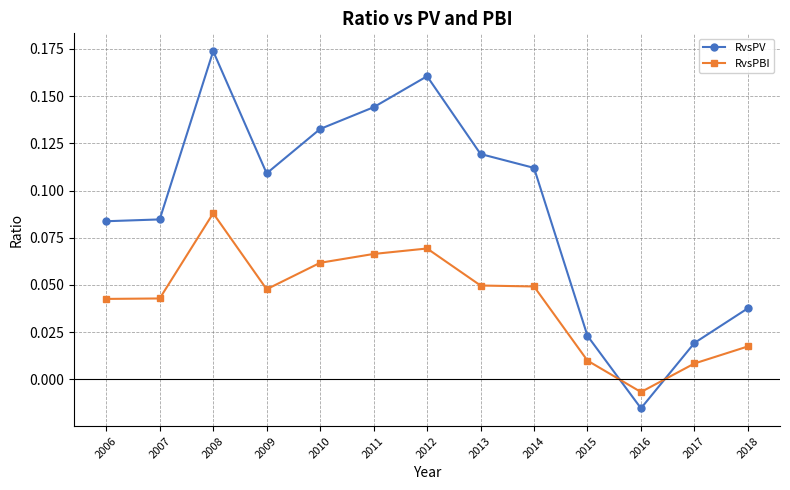

What is the sum of all RvsPV values?

1.2